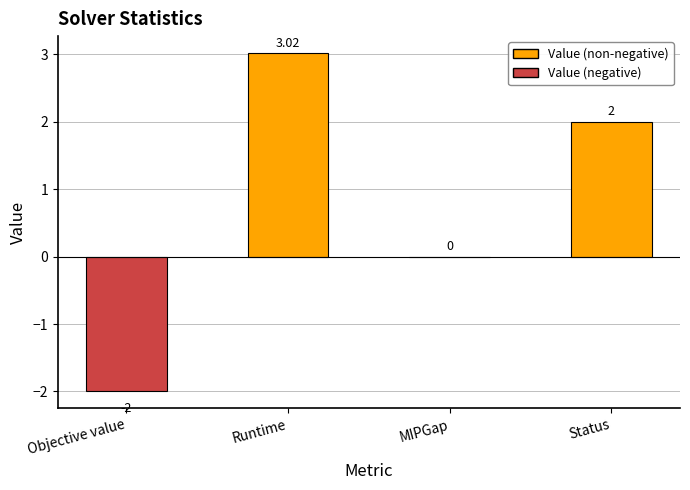

What is the change in value from Objective value to Runtime?

+5.0